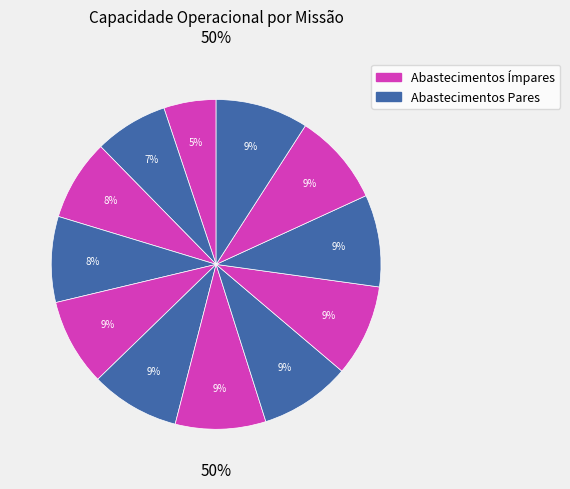

How many segments does this pie chart have?

12